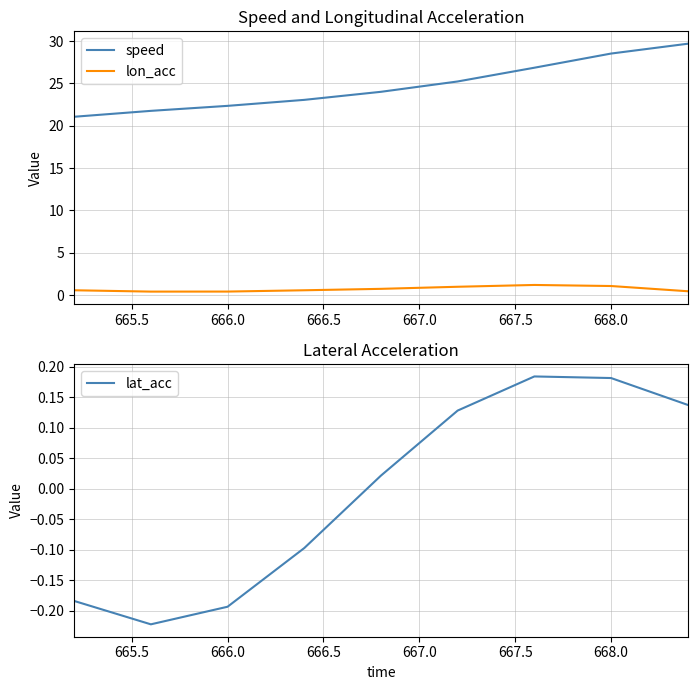

The value of lat_acc at 666.0 is -0.1. True or false?

False